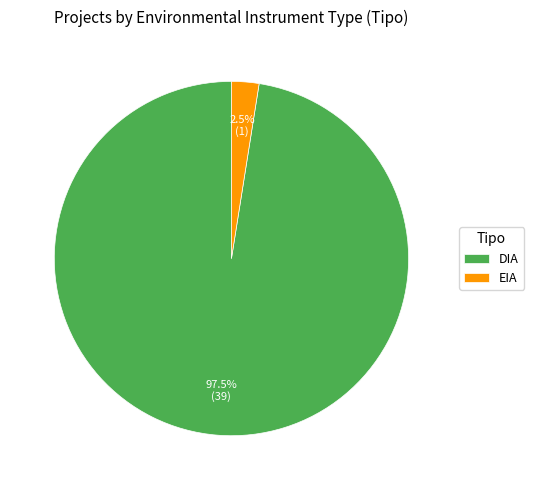

Which category has the biggest portion of the pie?

DIA